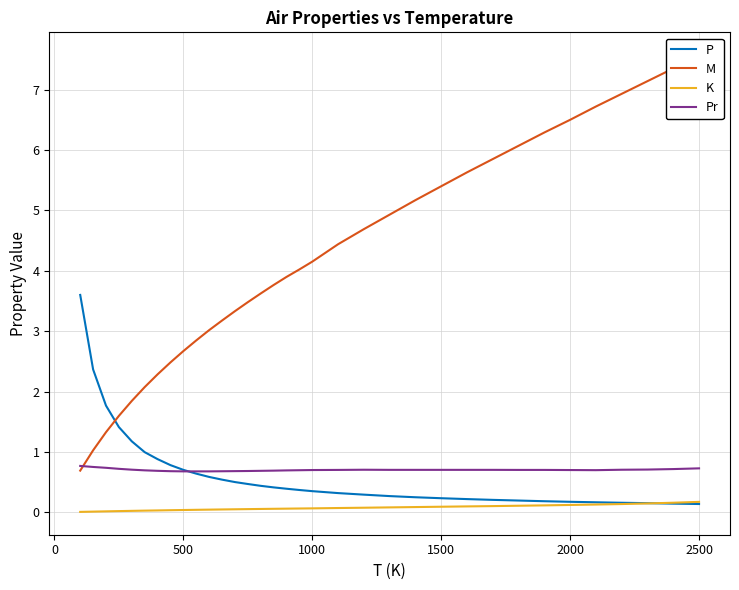

Does the chart display data point markers on the line(s)?

No